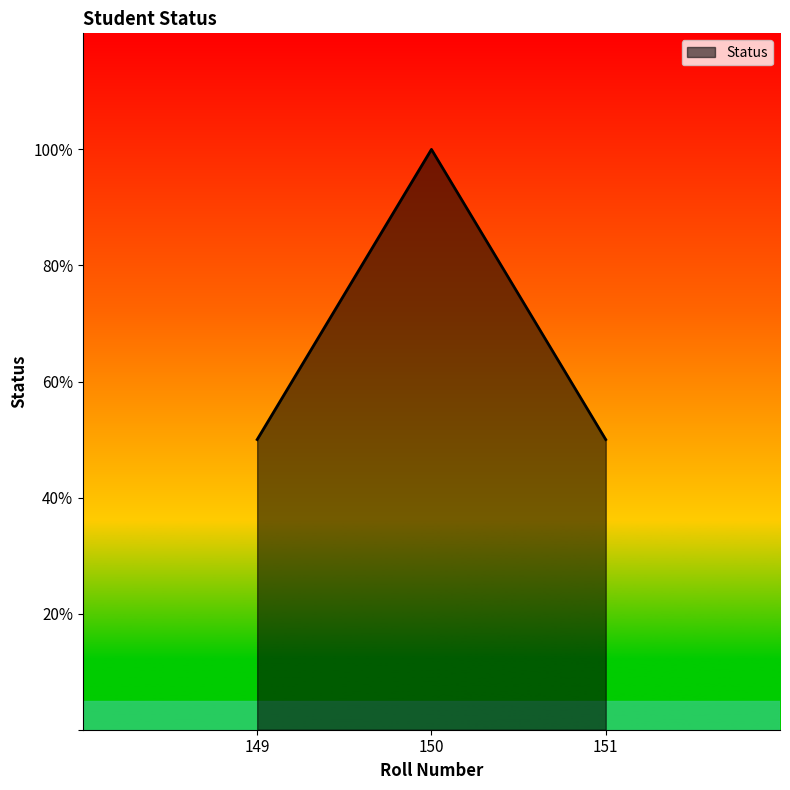

The chart shows a value of 50 at 151. True or false?

True